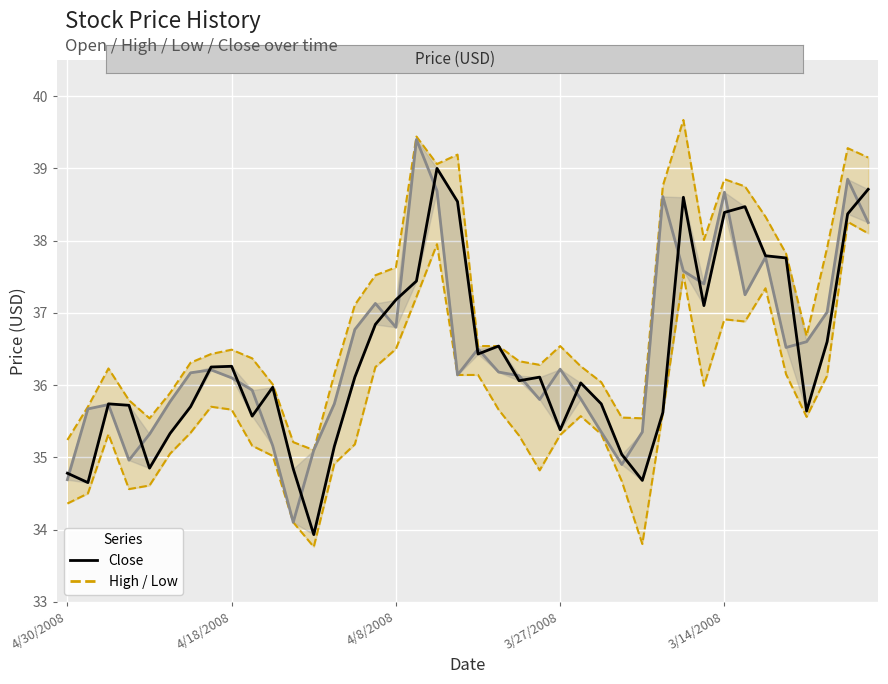

Which series has the widest spread of values?

Open